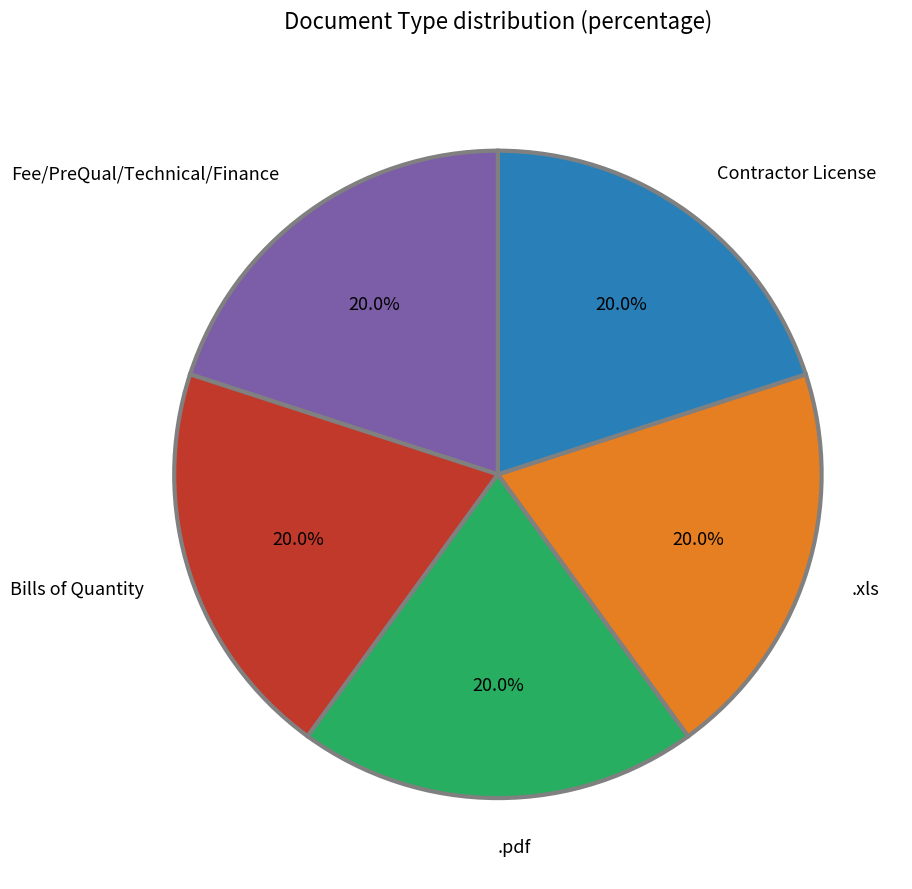

To the nearest percent, what is the difference between the largest and smallest slice percentages?

0%